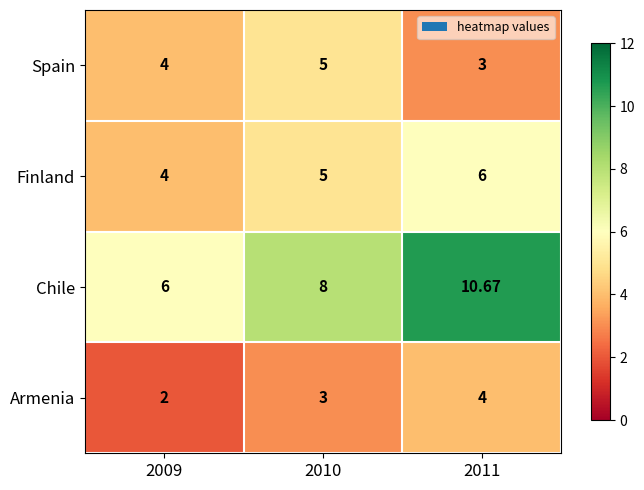

Which series has the widest spread of values?

Chile